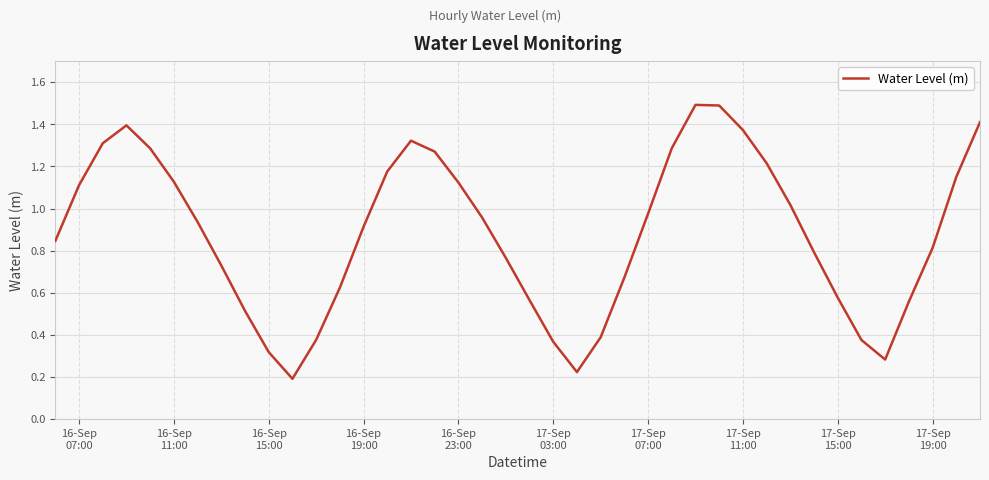

What is the maximum value shown in the chart?

1.5